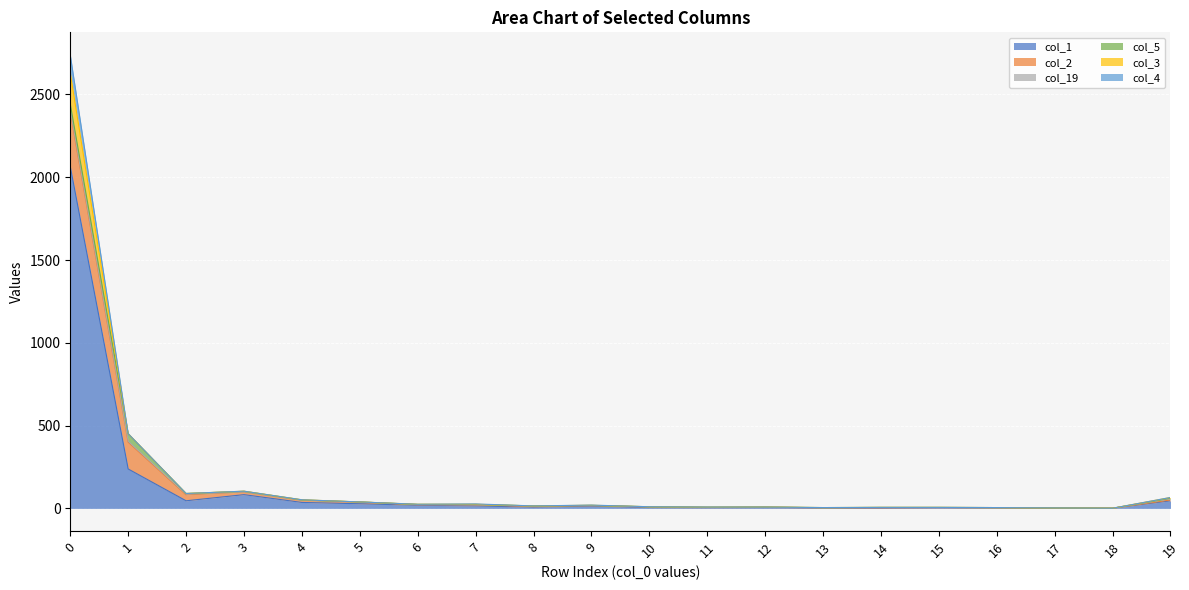

At how many categories does at least one series exceed 1012?

1